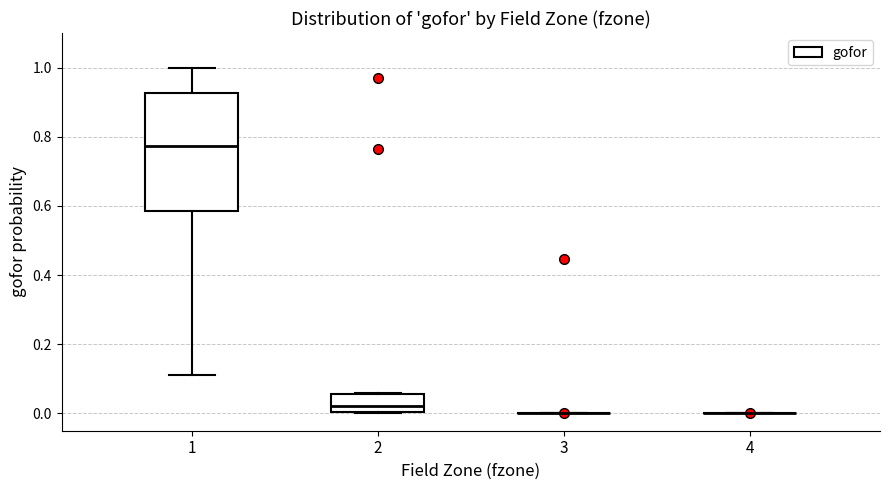

Reading left to right, read every box against the y-axis: the position of its median line, the range the box covers, and the ends of its whiskers. The values are not printed on the chart, so give them approximately, as read against the axis.

1: median 0.78, box 0.58 to 0.92, whiskers 0.12 to 1.00
2: median 0.02, box 0.00 to 0.06, whiskers 0.00 to 0.06
3: box collapsed to a line at 0.00, whiskers 0.00 to 0.00
4: box collapsed to a line at 0.00, whiskers 0.00 to 0.00